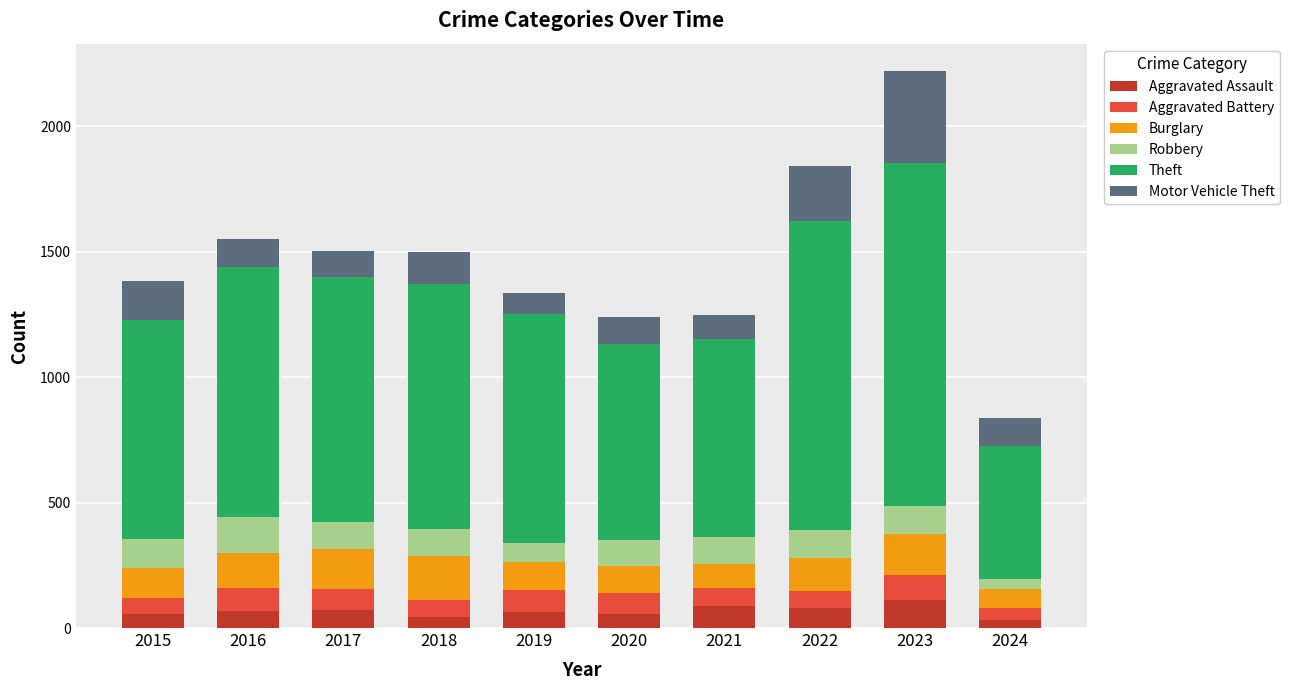

What is the maximum value for Aggravated Assault?

110